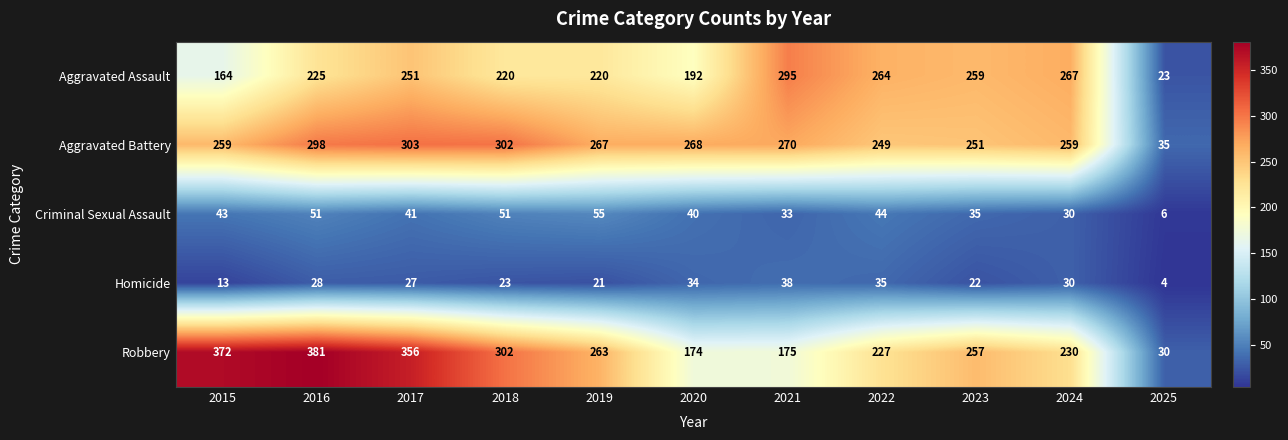

Which series has the widest spread of values?

Robbery